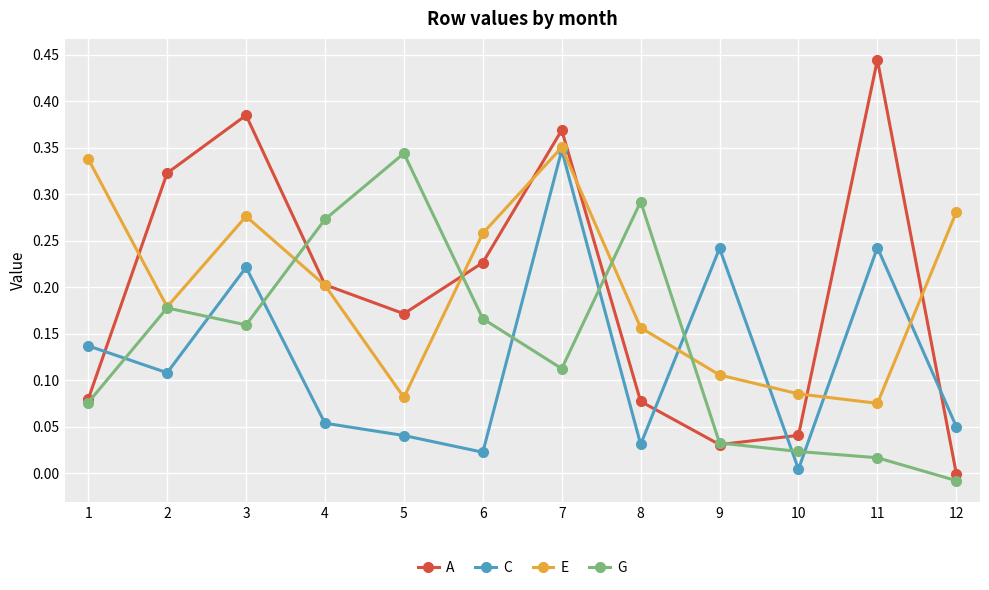

How many values in the A series exceed 0?

11